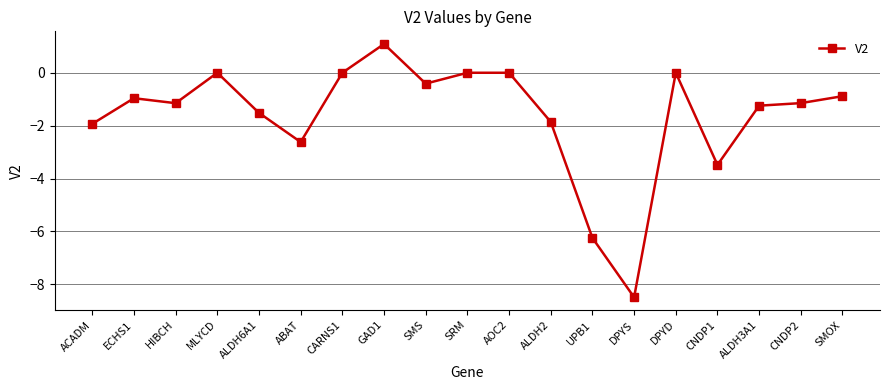

What position from the right is ALDH2?

8